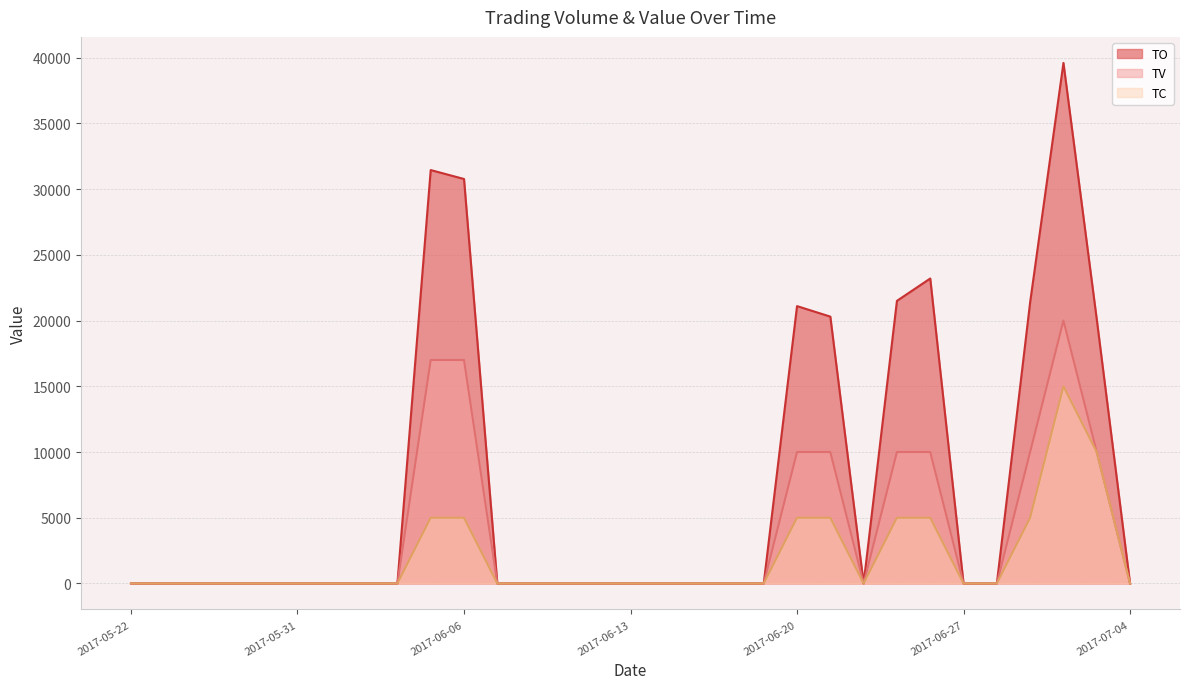

Which series has the largest total across all categories?

TO